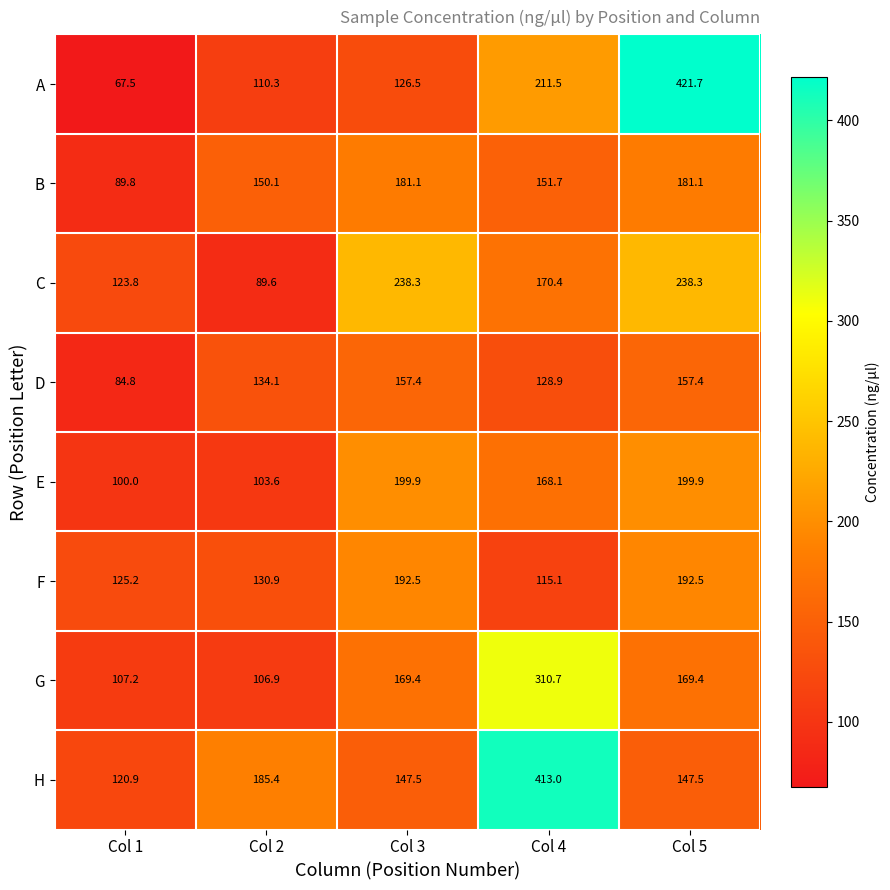

What is the difference between the maximum and minimum values in the F series?

77.4